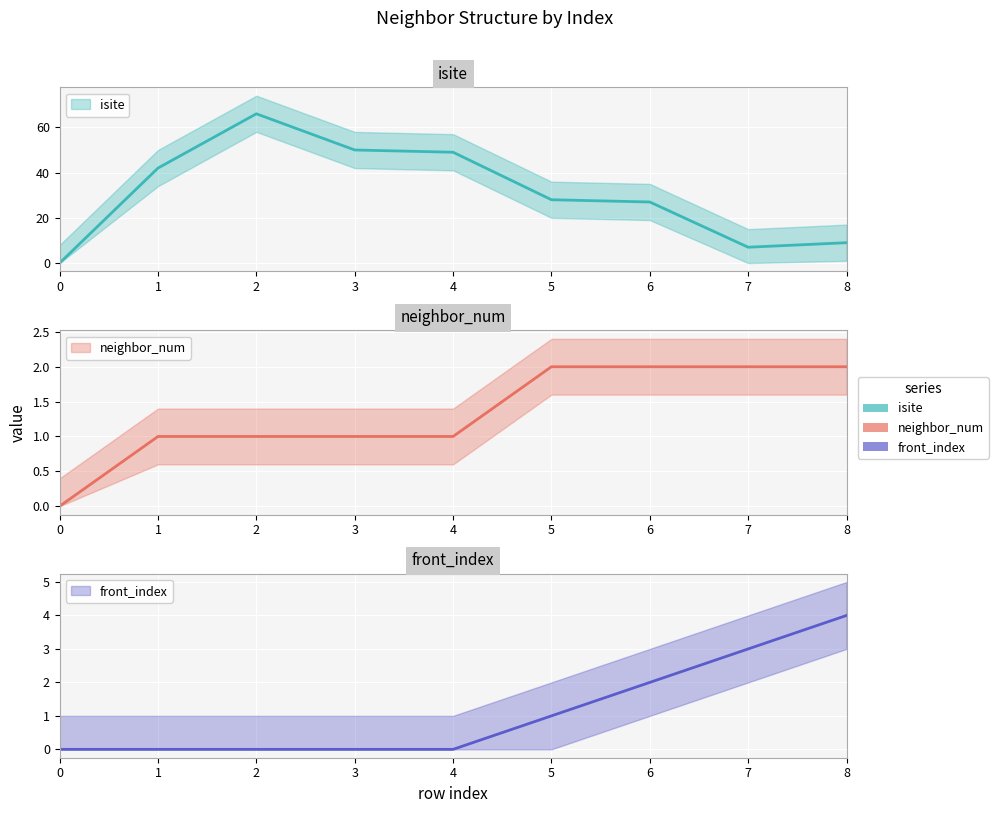

How many data points in neighbor_num are less than 1?

1